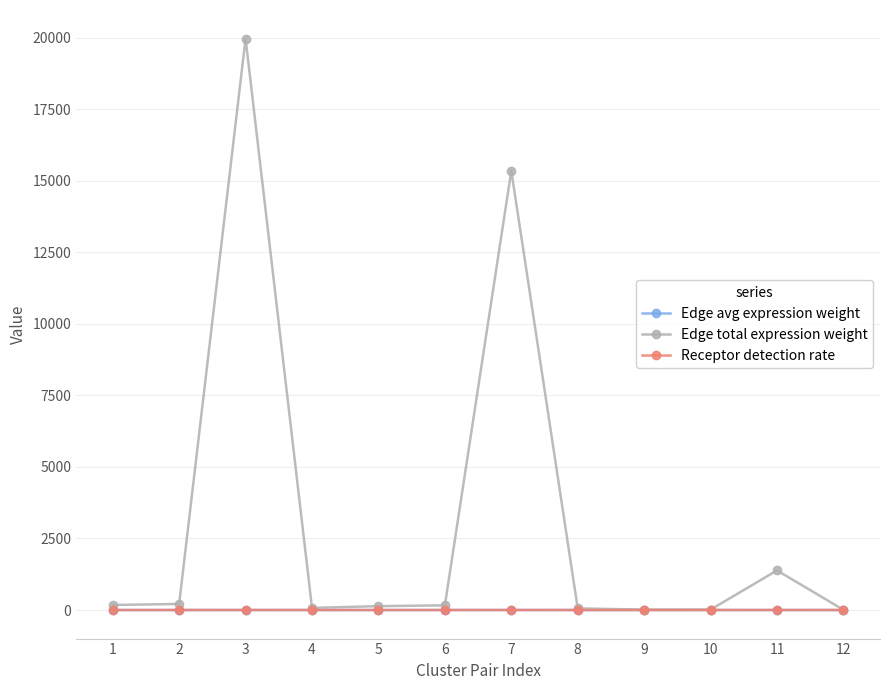

What is the difference between the highest and lowest values at 1?

176.0